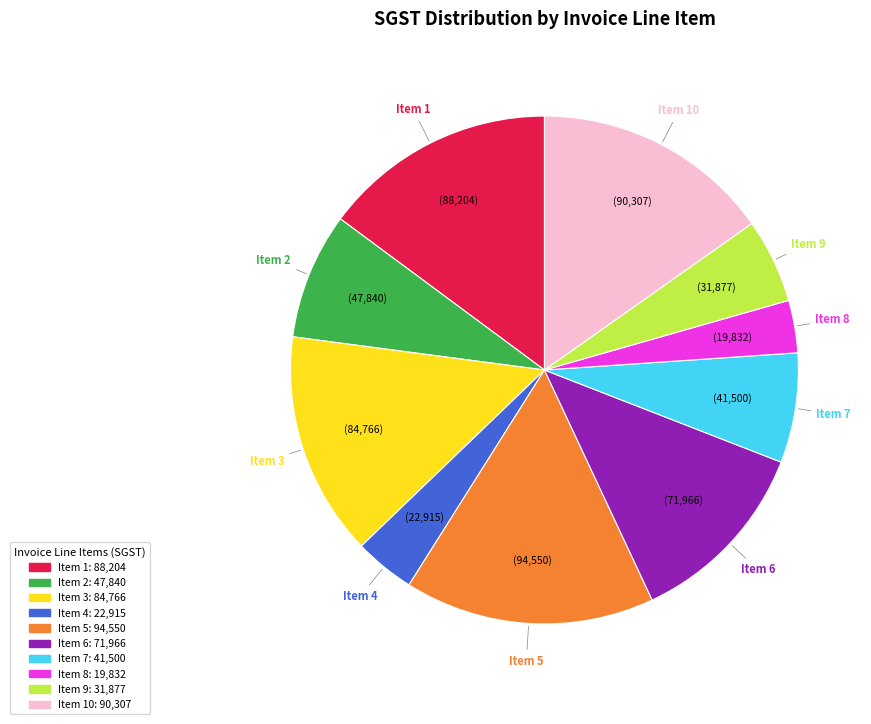

Is the sum of Item 2 and Item 7 greater than half?

No